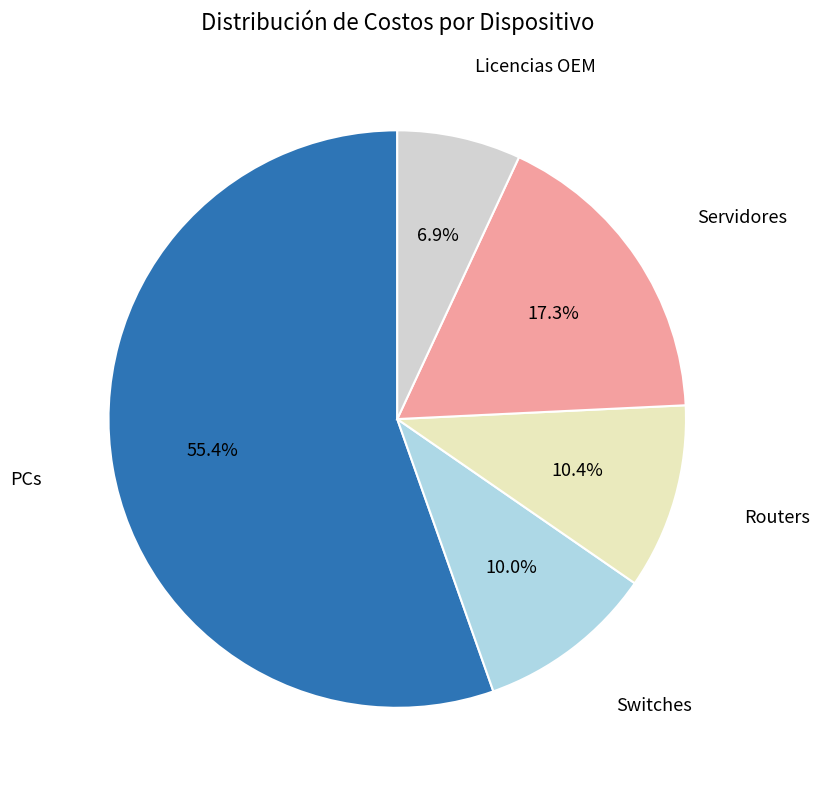

To the nearest percent, what is the difference between the largest and smallest slice percentages?

48%